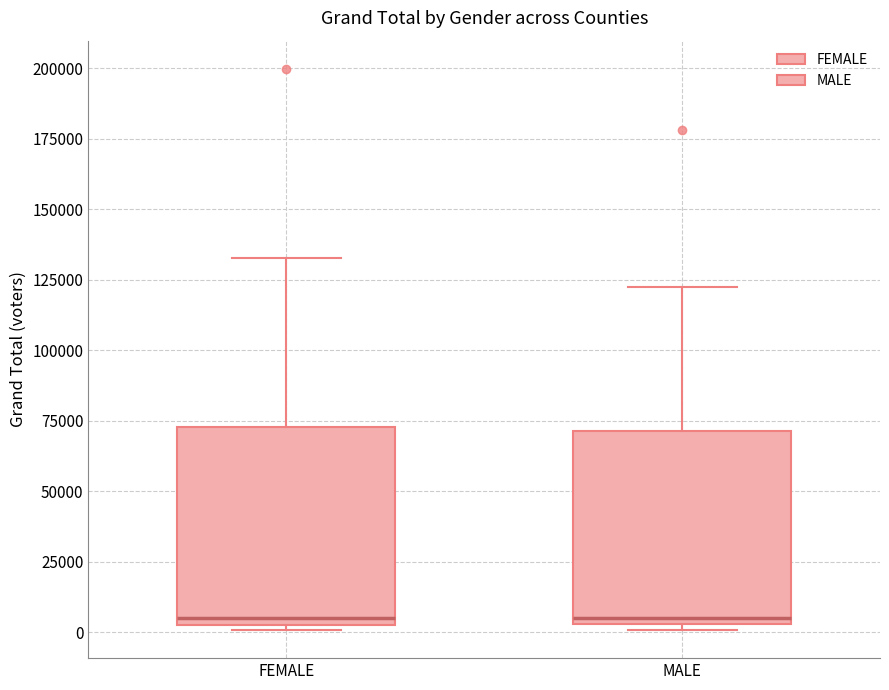

Where is the upper edge of the box for MALE on the y-axis? The values are not printed on the chart, so give them approximately, as read against the axis.

70000